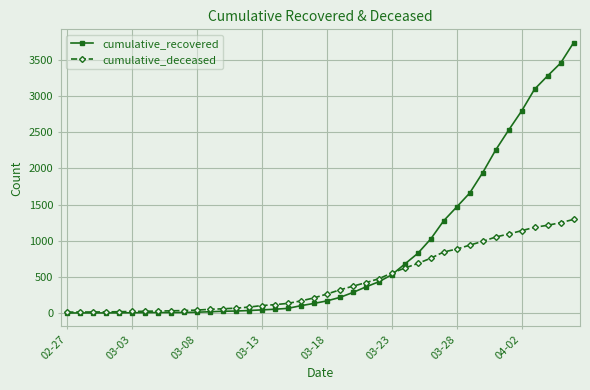

What is the maximum value shown in the chart?

3733